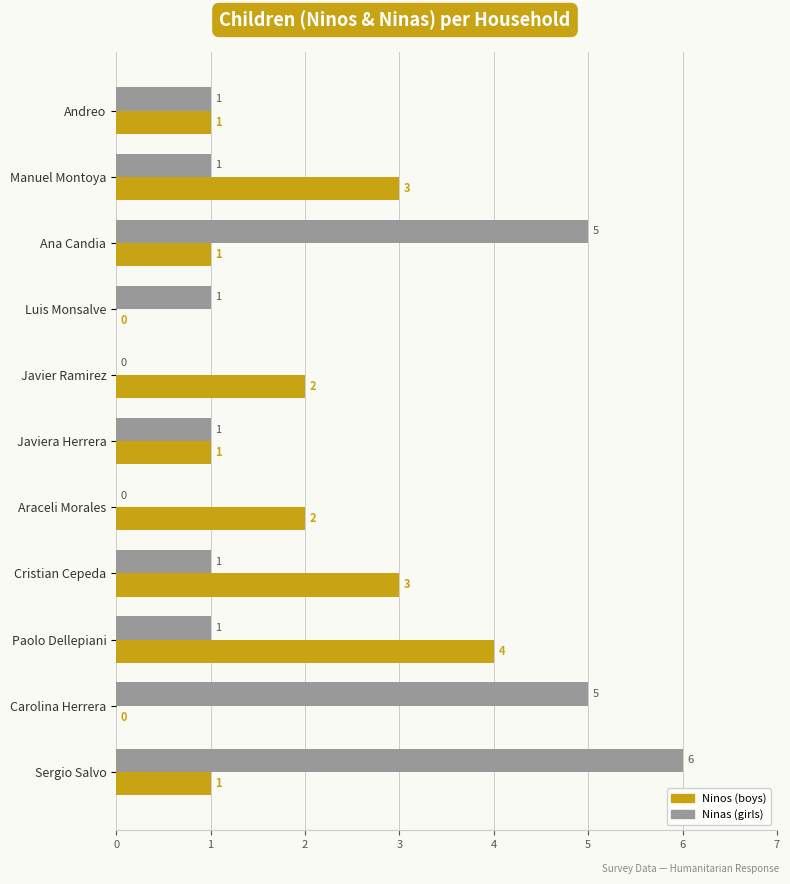

What is the greatest value displayed?

6